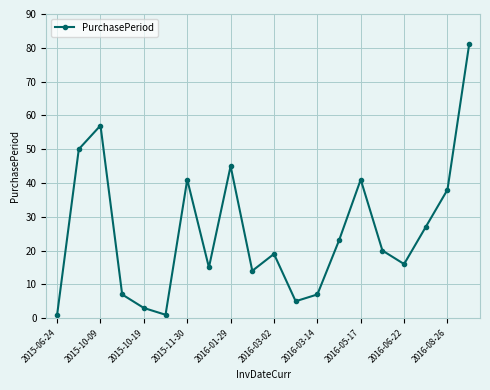

Reading left to right, transcribe all the data shown in this chart.

1	50	57	7	3	1	41	15	45	14	19	5	7	23	41	20	16	27	38	81